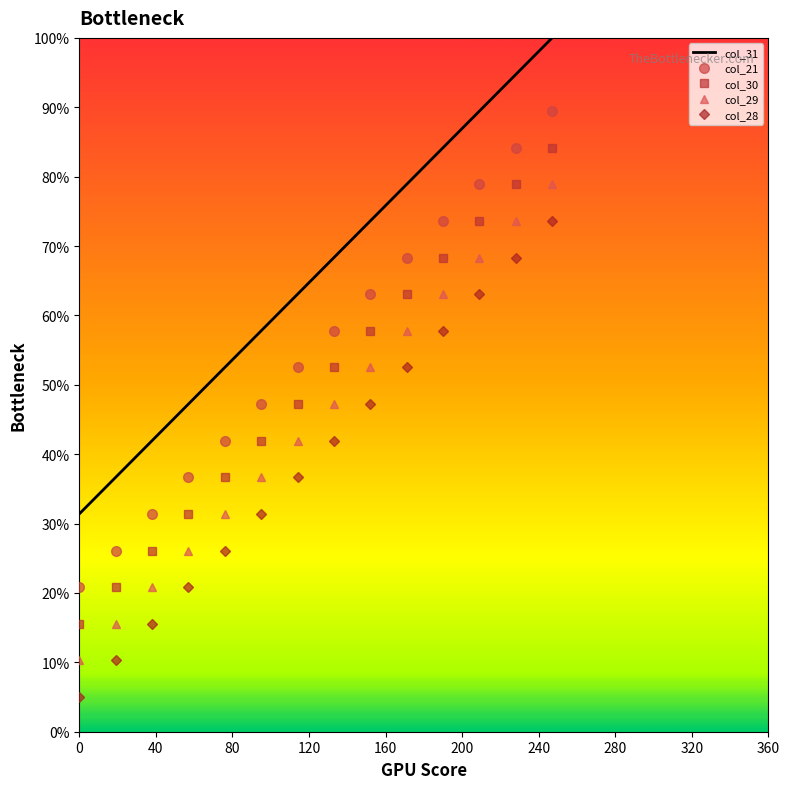

Which series has the largest total across all categories?

col_31